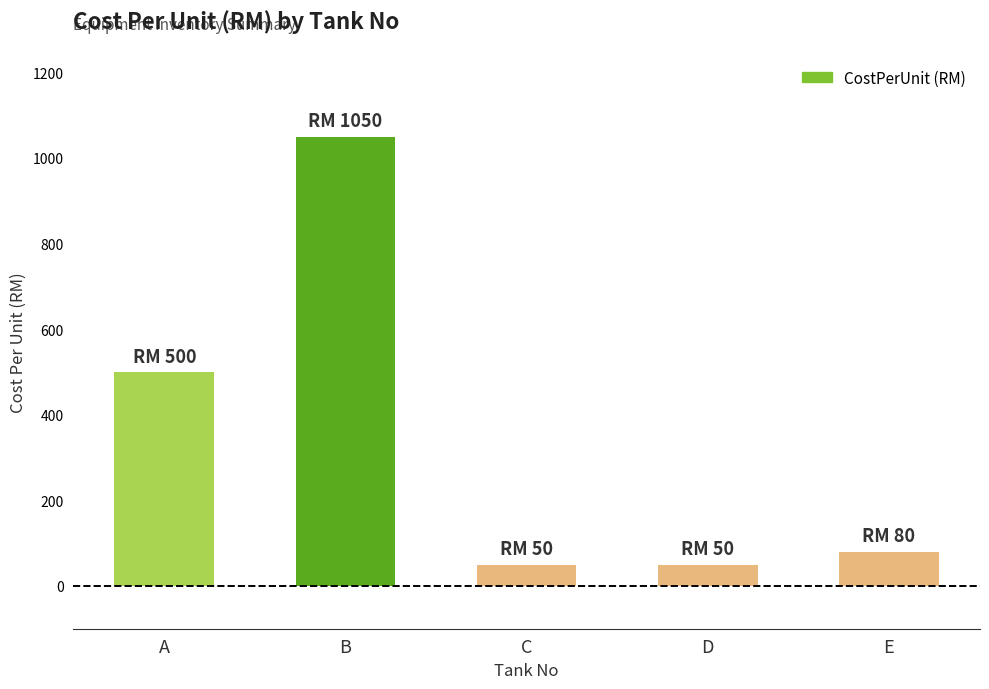

Read the value at B, to the nearest 50.

1050